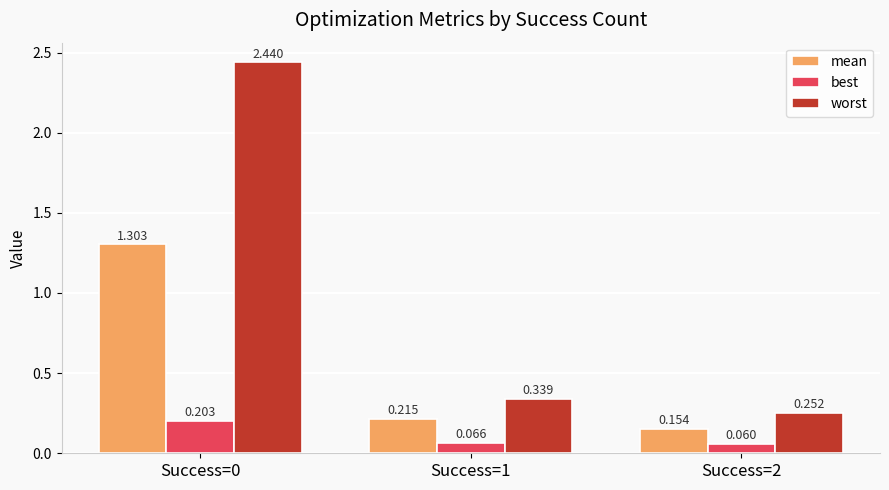

Is the value of mean at Success=0 greater than the value of best at Success=2?

Yes